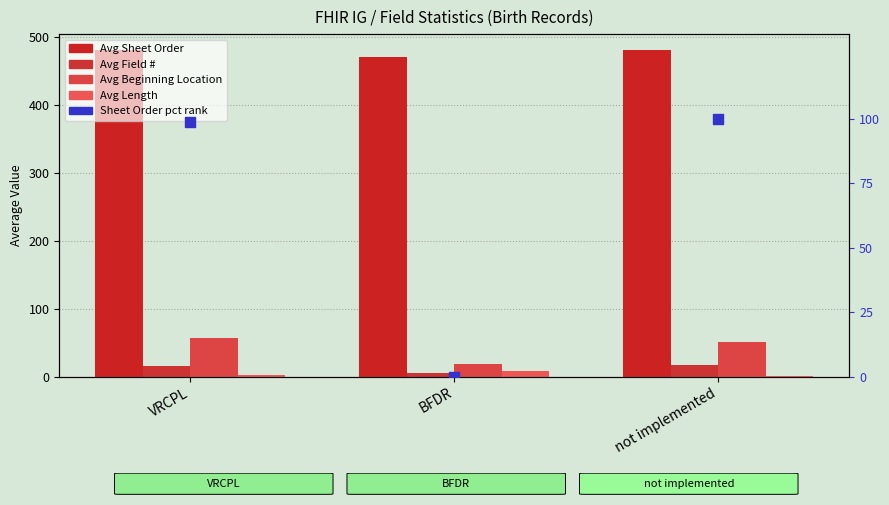

At how many categories does at least one series exceed 356?

3